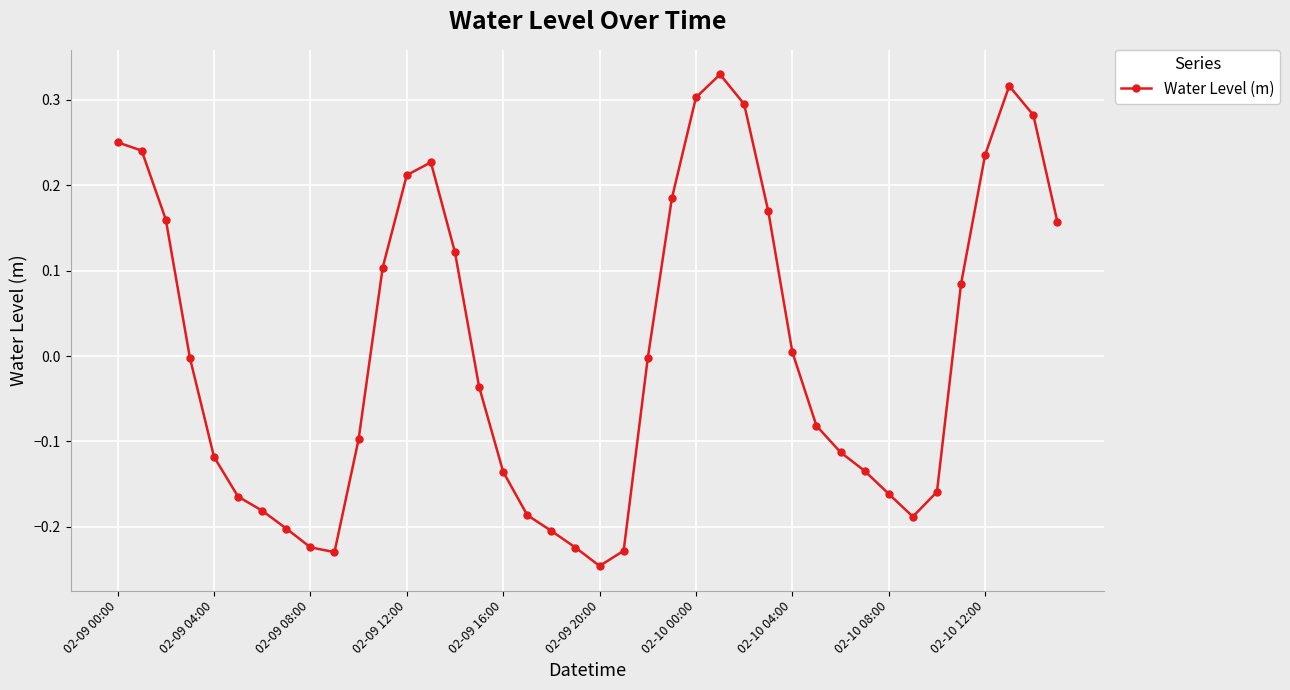

How many categories are shown in the chart?

40